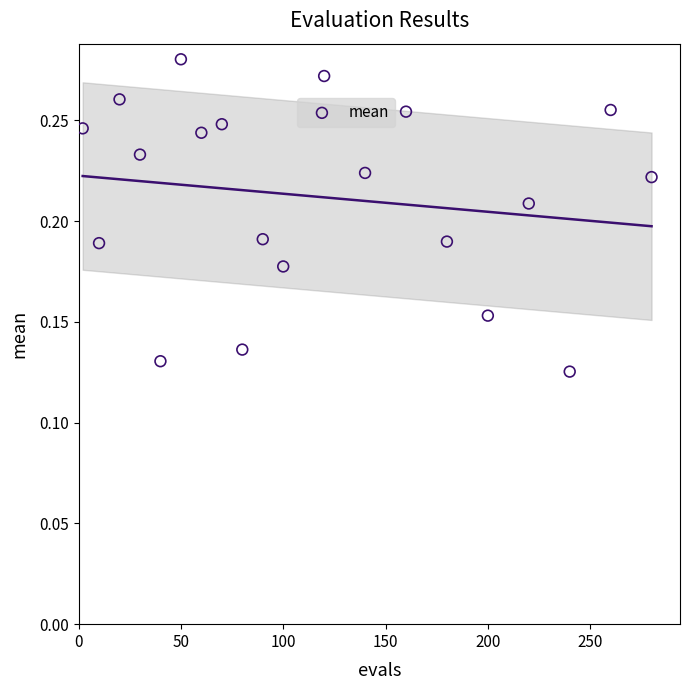

What is the range of X values (max minus min)?

278.0